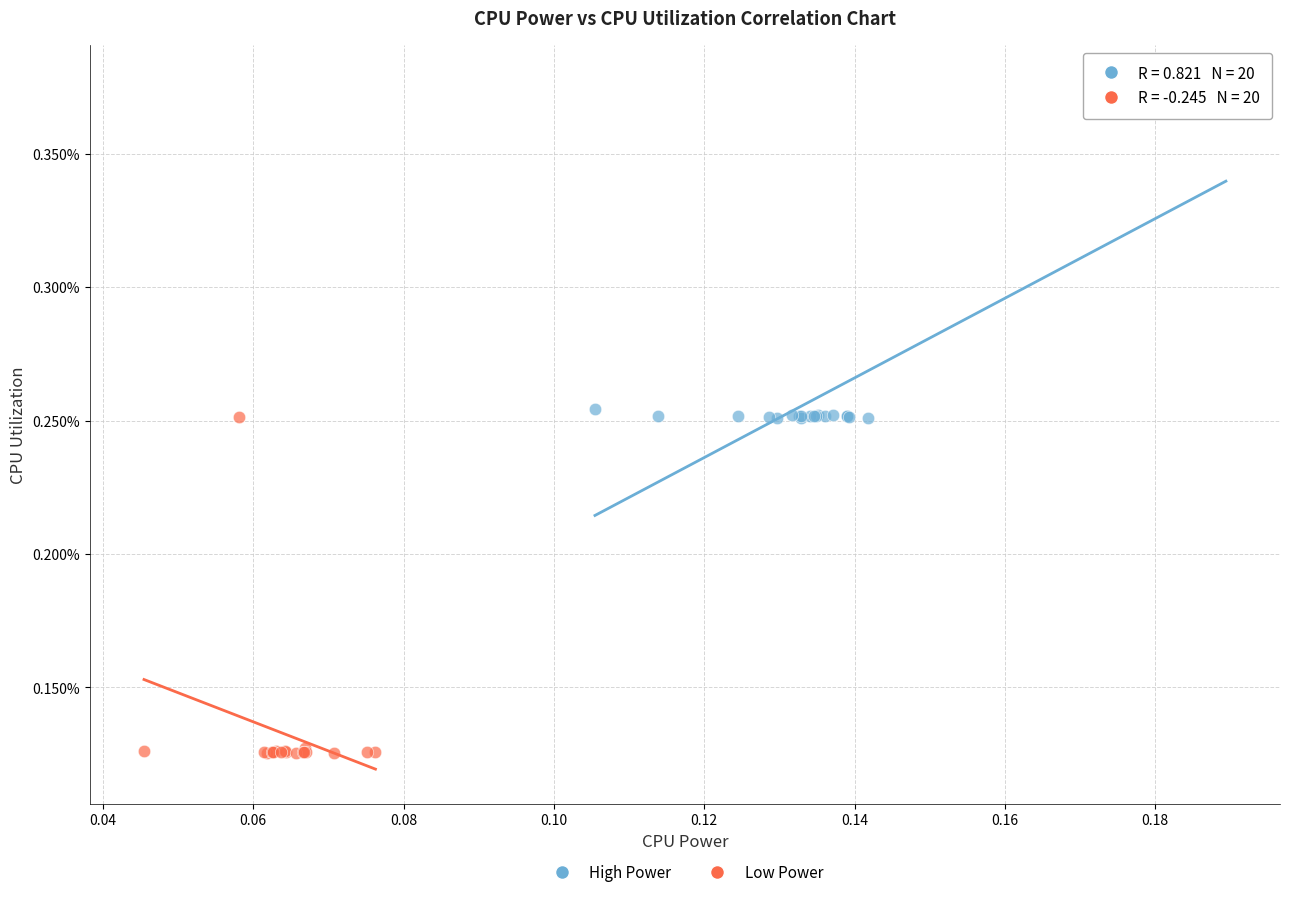

Which series contains the lowest Y value?

Low Power